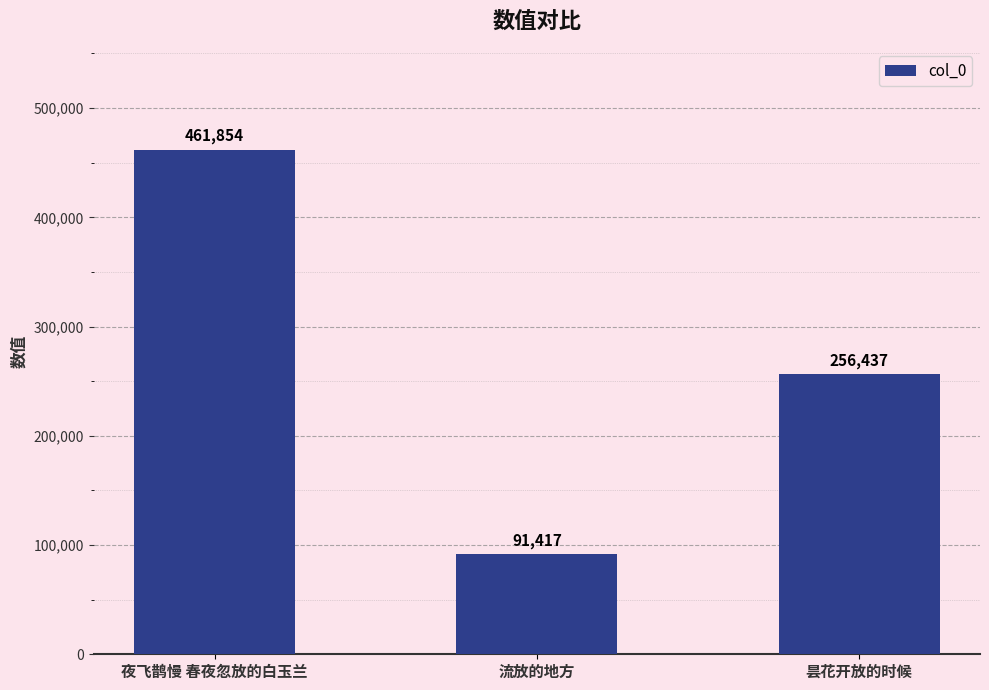

Reading left to right, list all the values displayed in this chart.

461854	91417	256437